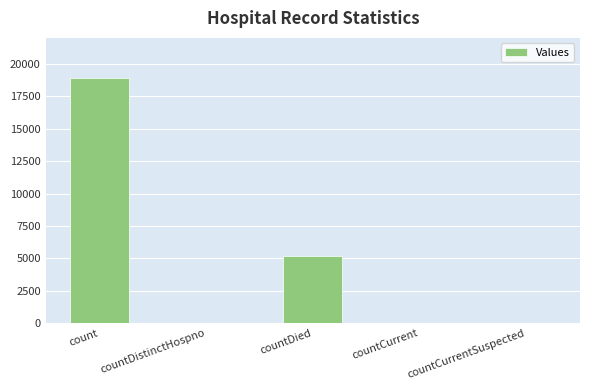

What is the sum of all values?

24160